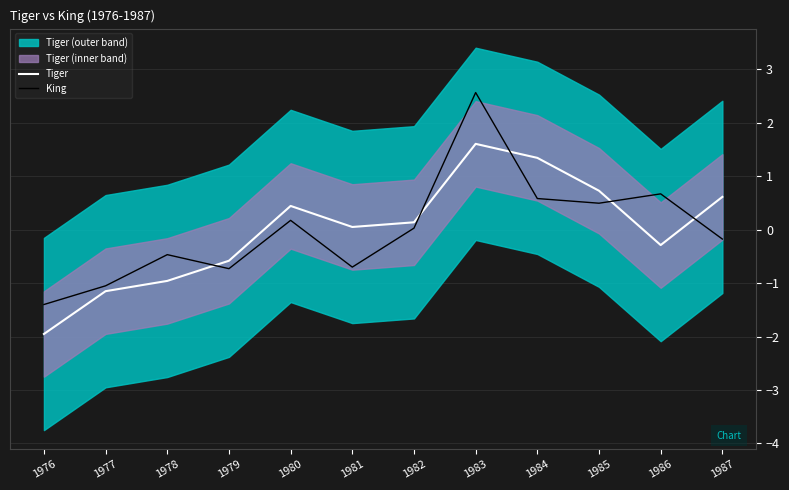

Which series has the largest range (max minus min)?

King